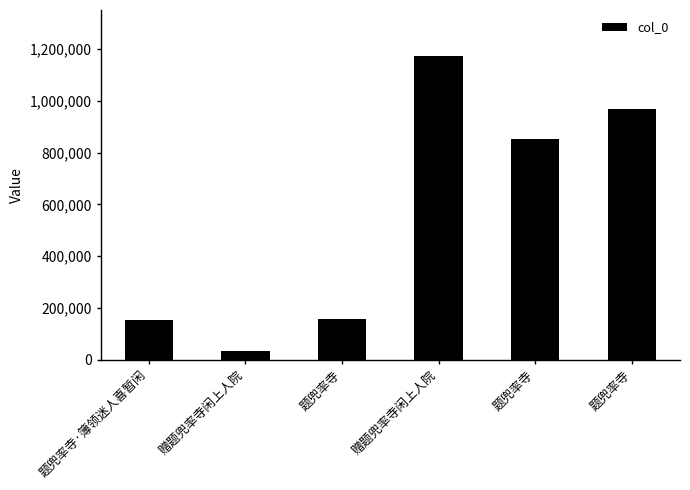

What is the ratio of the value at 题兜率寺 to the value at 赠题兜率寺闲上人院?

26.6